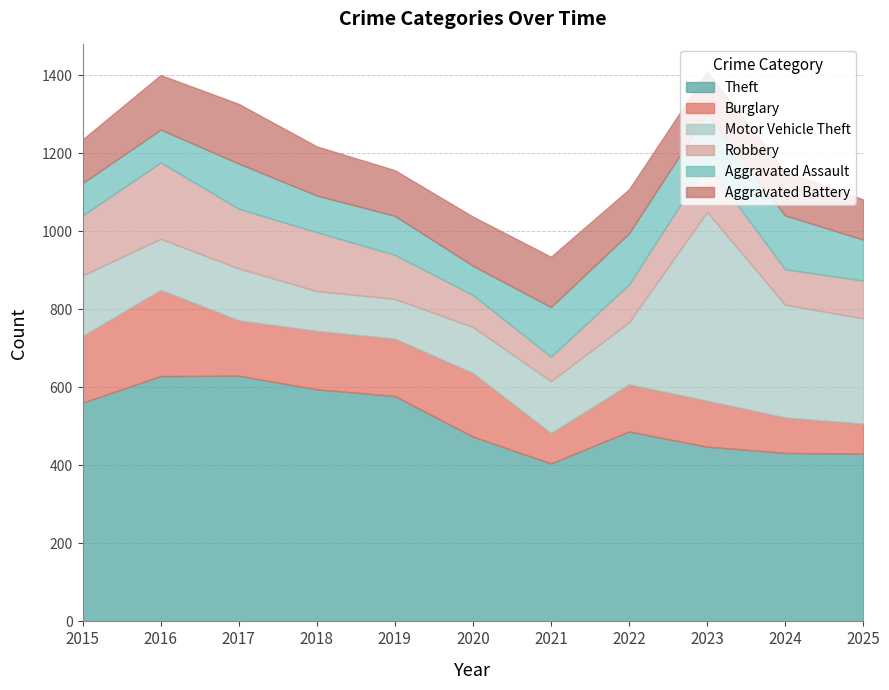

How many lines are shown in the chart?

6